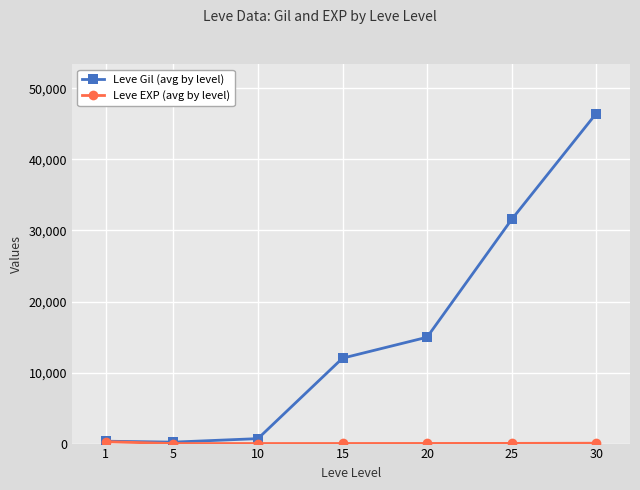

Which series changed the most between 5 and 15?

Leve Gil (avg by level)